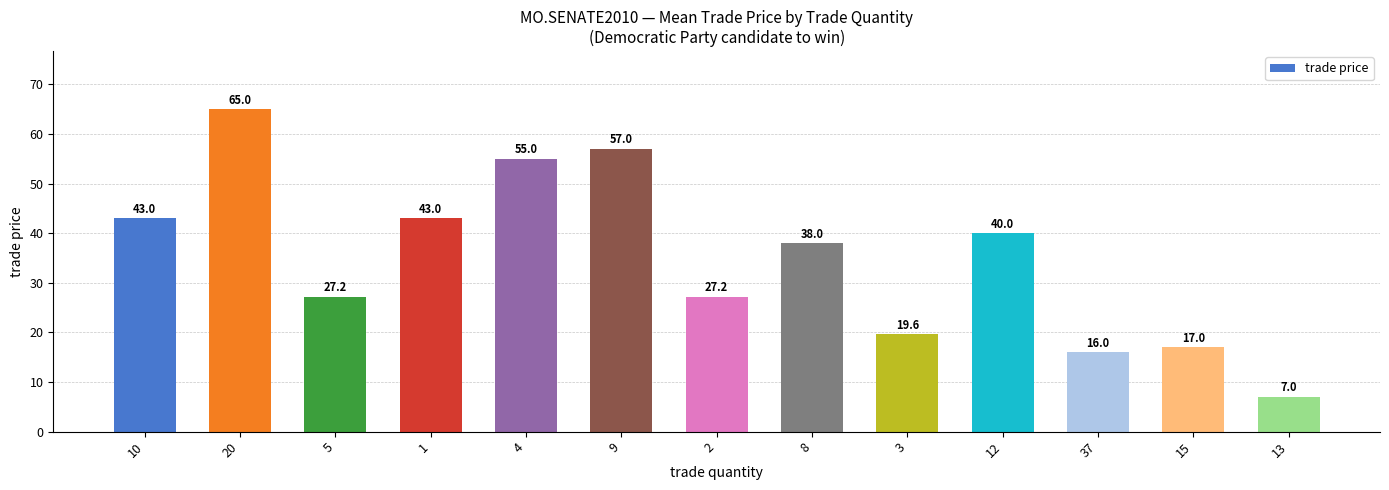

How many values are below 38?

6